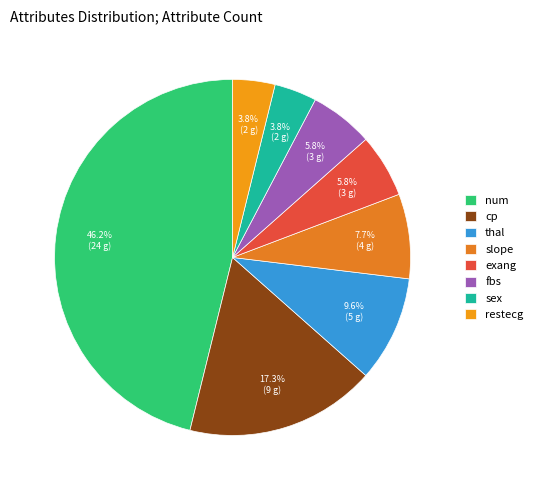

Which slice is the smallest?

sex